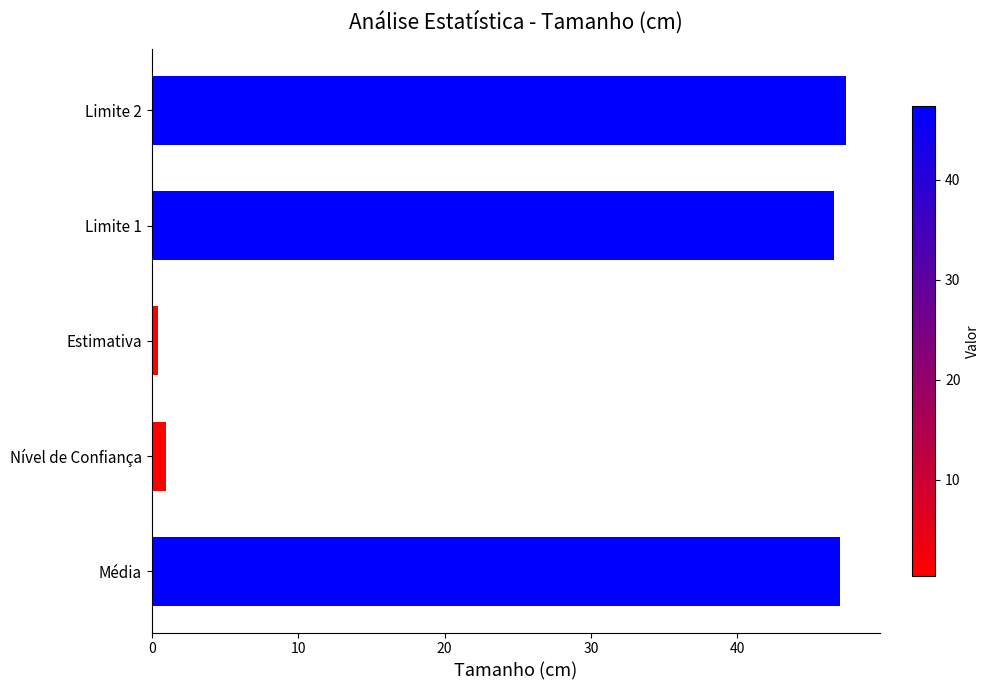

What value does the data have at Média?

47.0